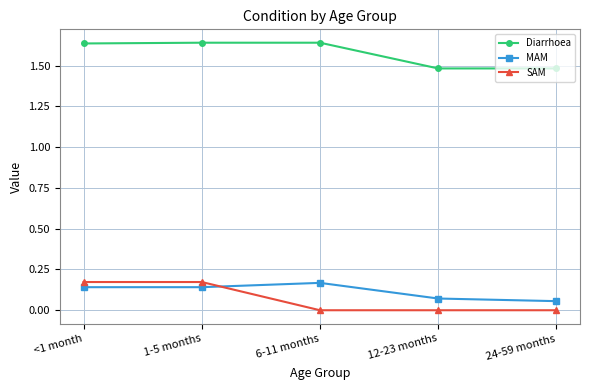

Is it true that Diarrhoea equals 1.5 at 24-59 months?

True